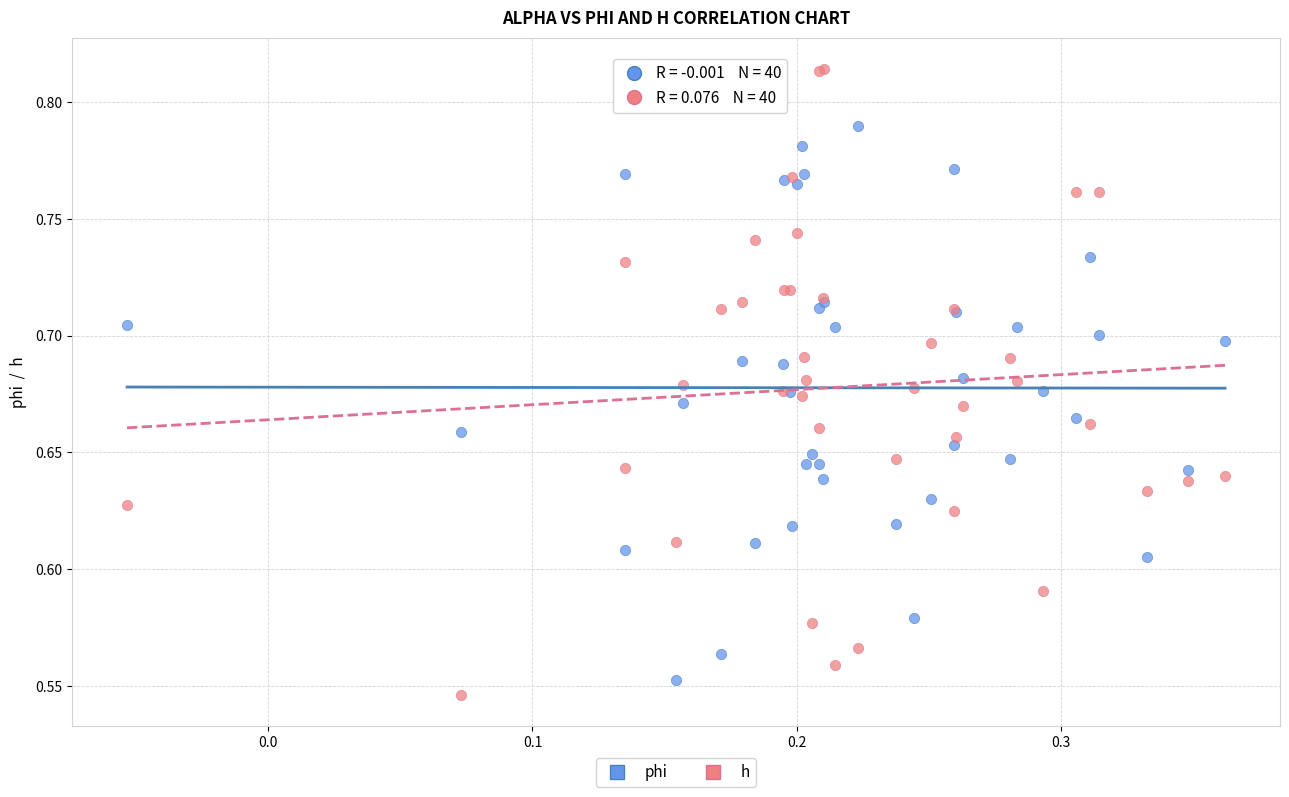

What are all the series names shown in the legend?

phi, h